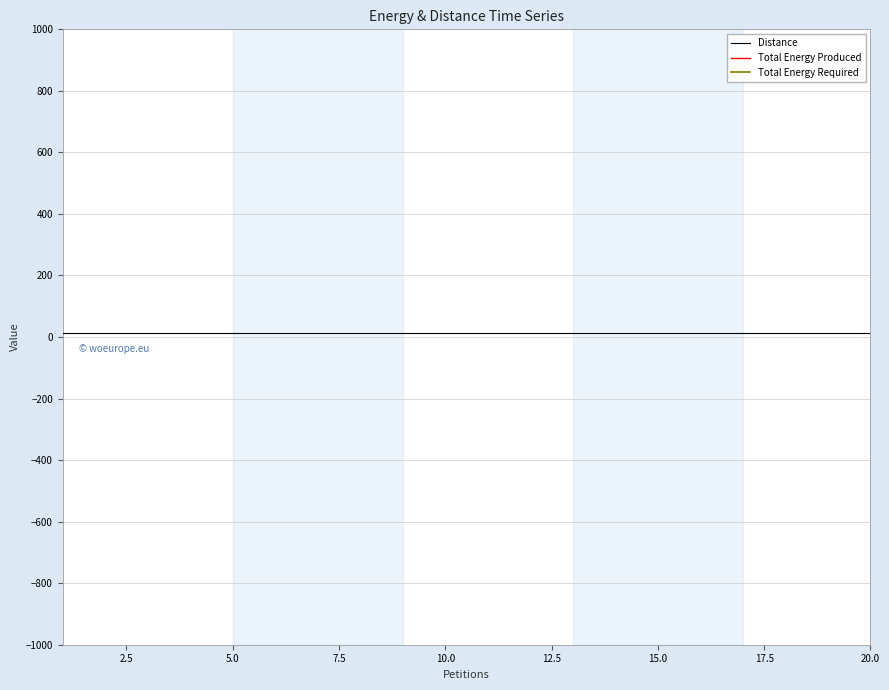

Between 7.5 and 2.5, which is larger?

7.5